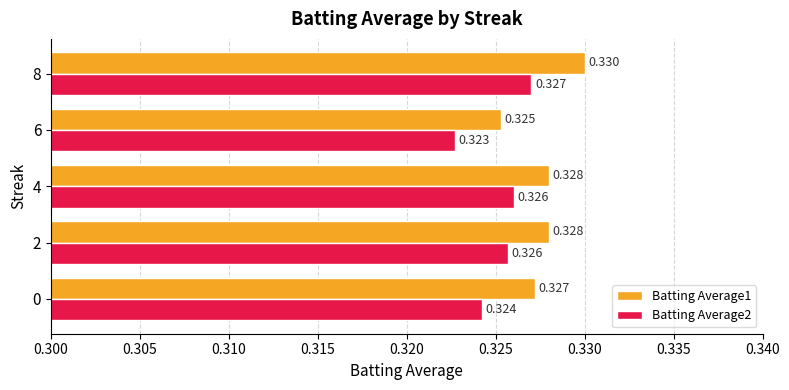

Is the value of Batting Average1 at 8 greater than the value of Batting Average2 at 0?

Yes